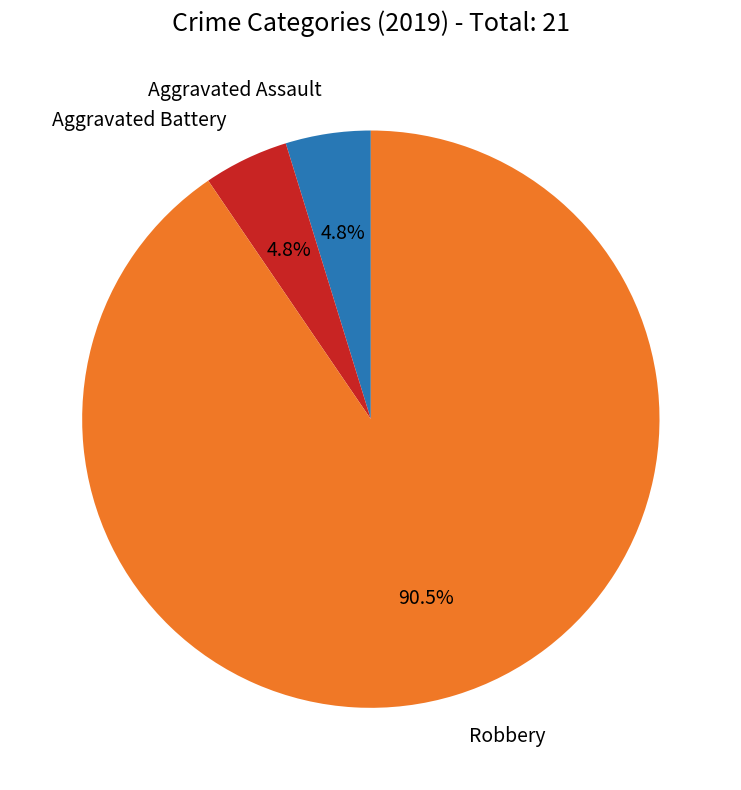

Is there any slice that represents more than half of the pie?

Yes